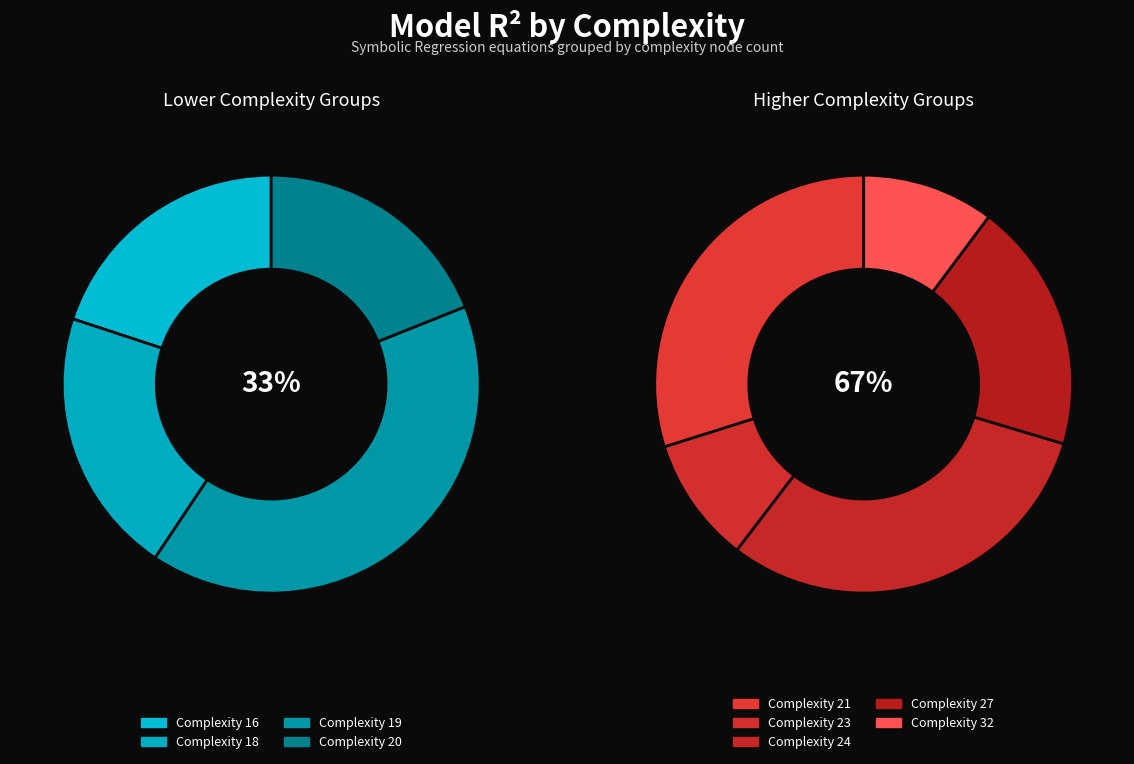

Is there a majority slice in this chart?

No